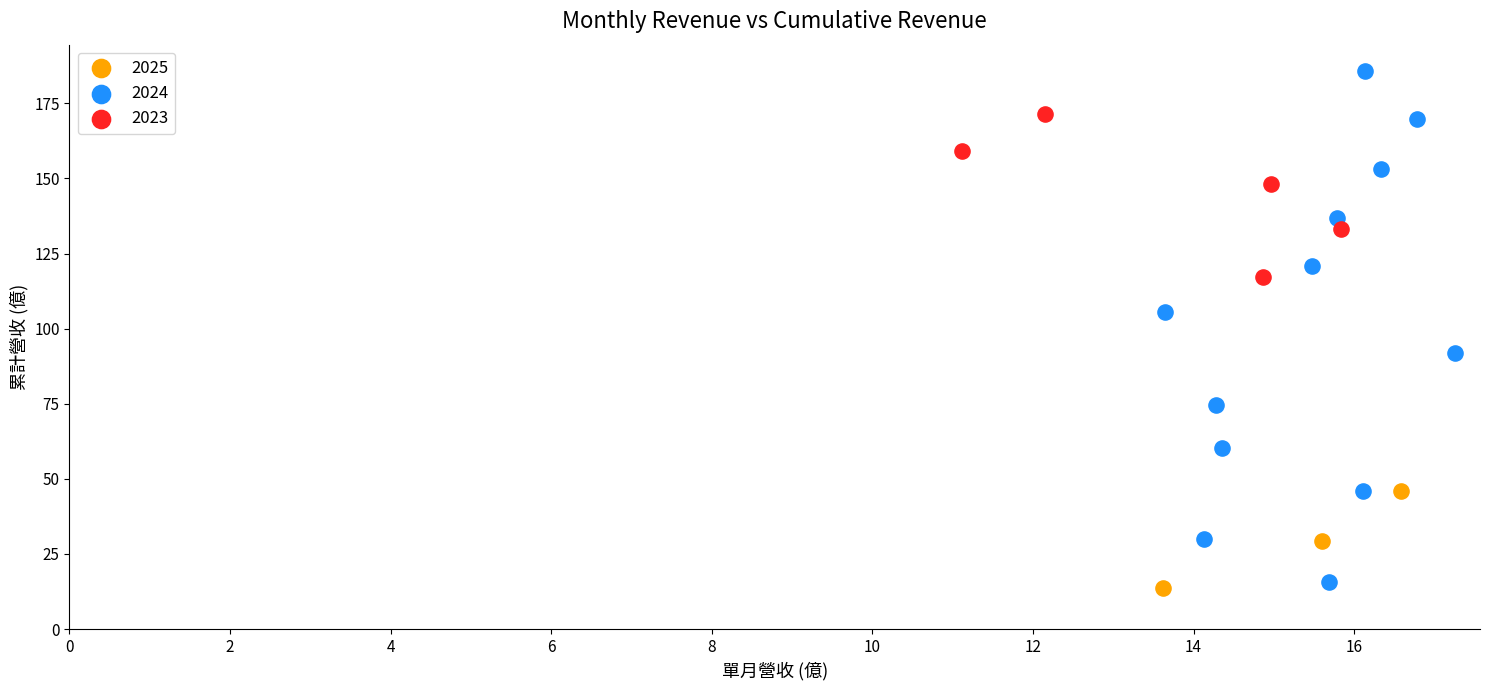

Which series has the largest Y range (max minus min)?

2024